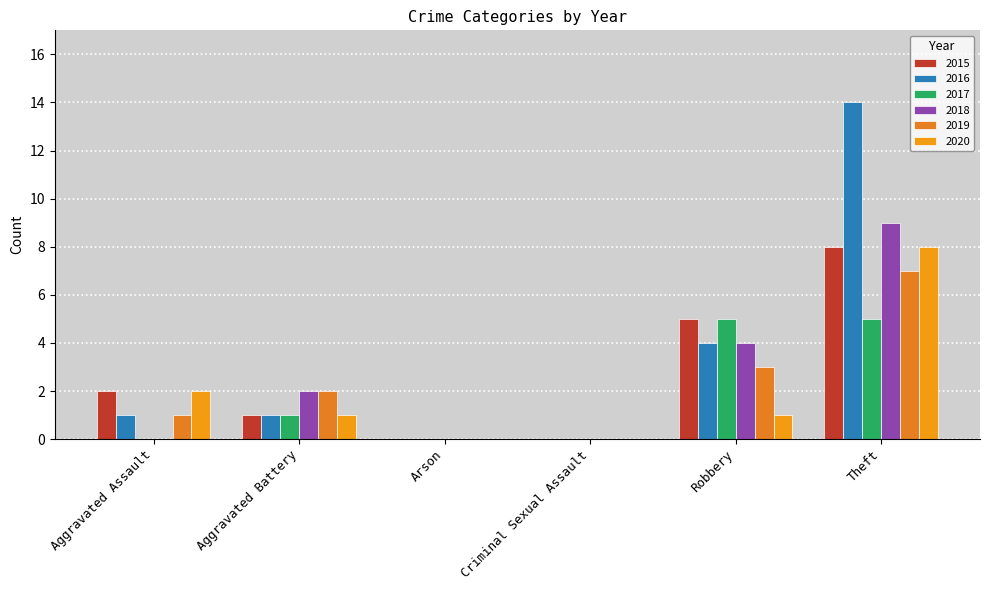

At which label is 2017 closest to 2?

Aggravated Battery